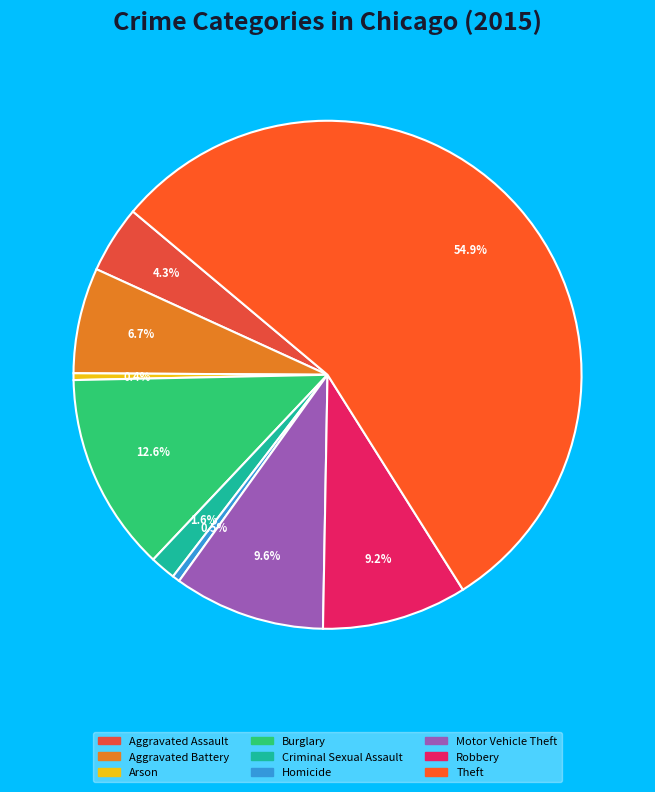

How many segments does this pie chart have?

9